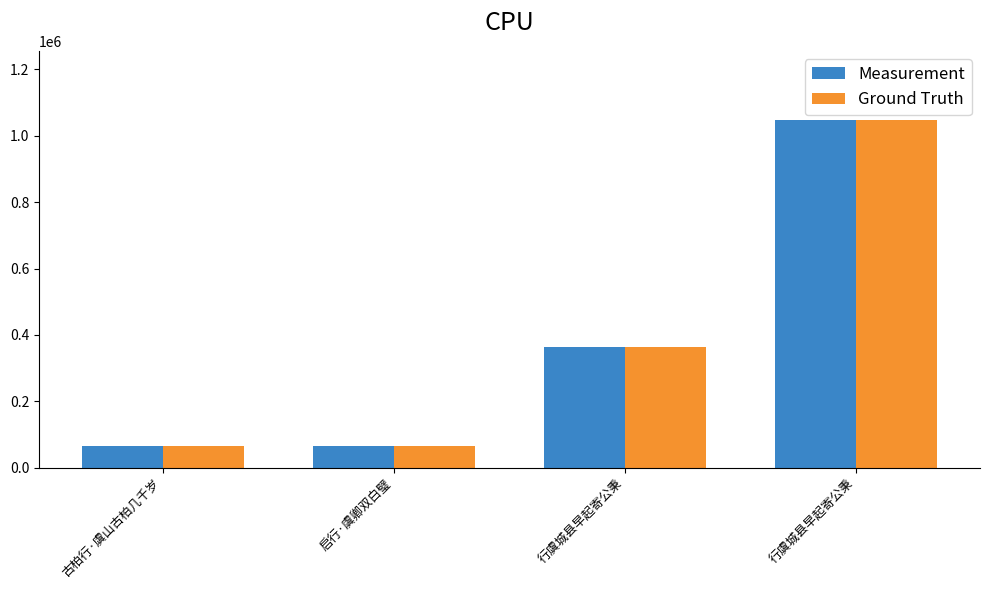

How many groups of bars are there?

4